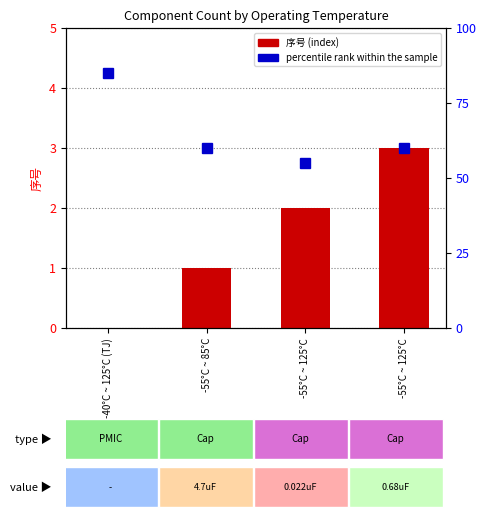

Reading left to right, list all the values displayed in this chart.

0	1	2	3